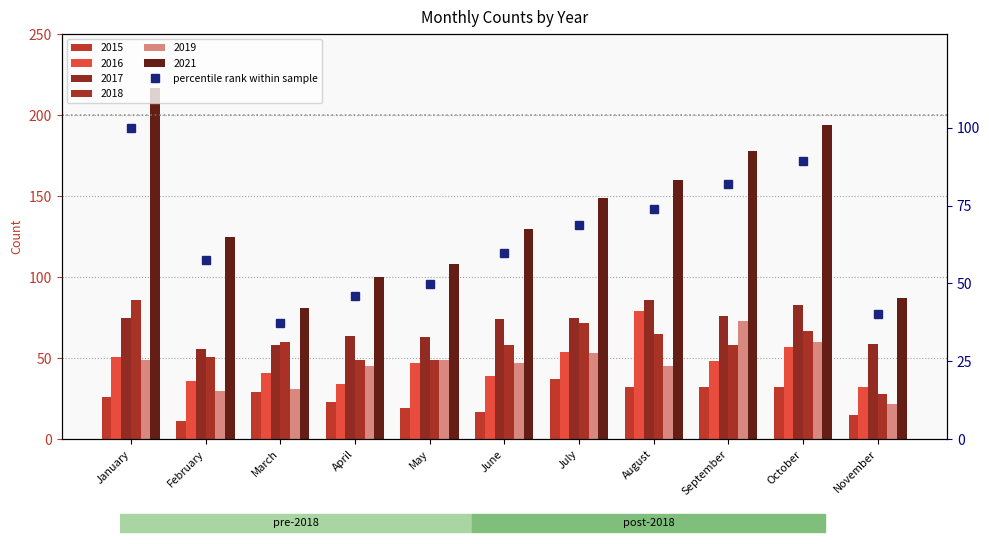

The chart shows a value of 57.6 at February. True or false?

True